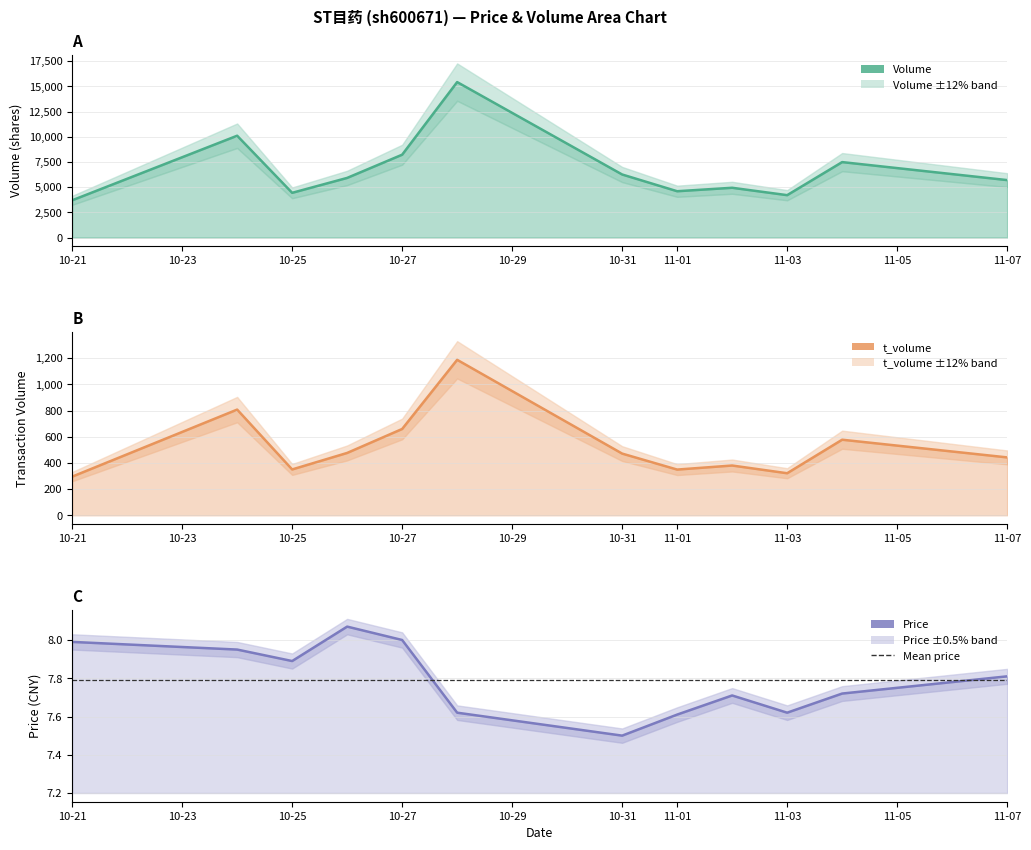

Reading right to left, list all the values displayed in this chart.

volume: 5701.0	7486.0	4206.0	4939.0	4596.0	6256.0	15424.0	8221.0	5917.0	4438.0	10103.0	3696.0
t_volume: 442.0	577.0	321.0	380.0	349.0	471.0	1187.0	659.0	476.0	350.0	807.0	295.0
price: 7.8	7.7	7.6	7.7	7.6	7.5	7.6	8.0	8.1	7.9	8.0	8.0